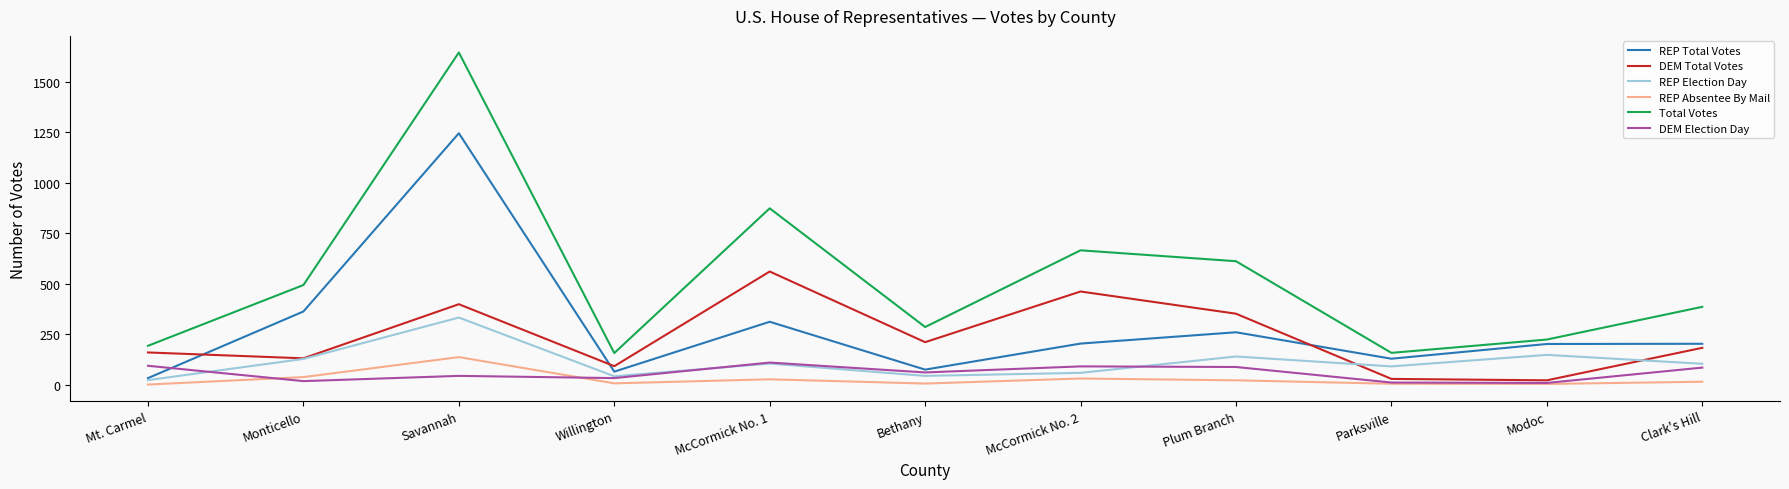

Which label corresponds to the largest value in the chart?

Savannah